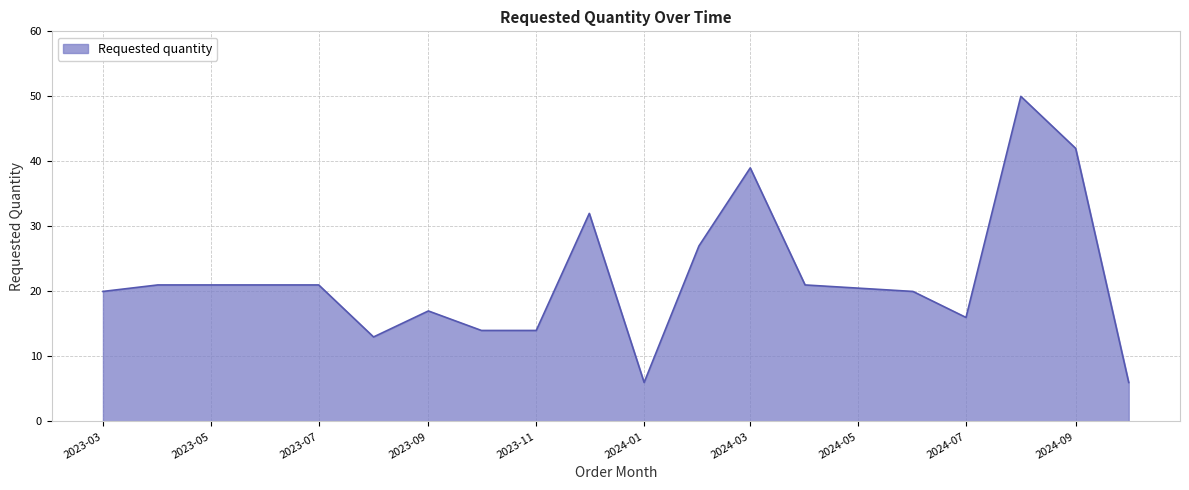

What is the minimum value shown in the chart?

6